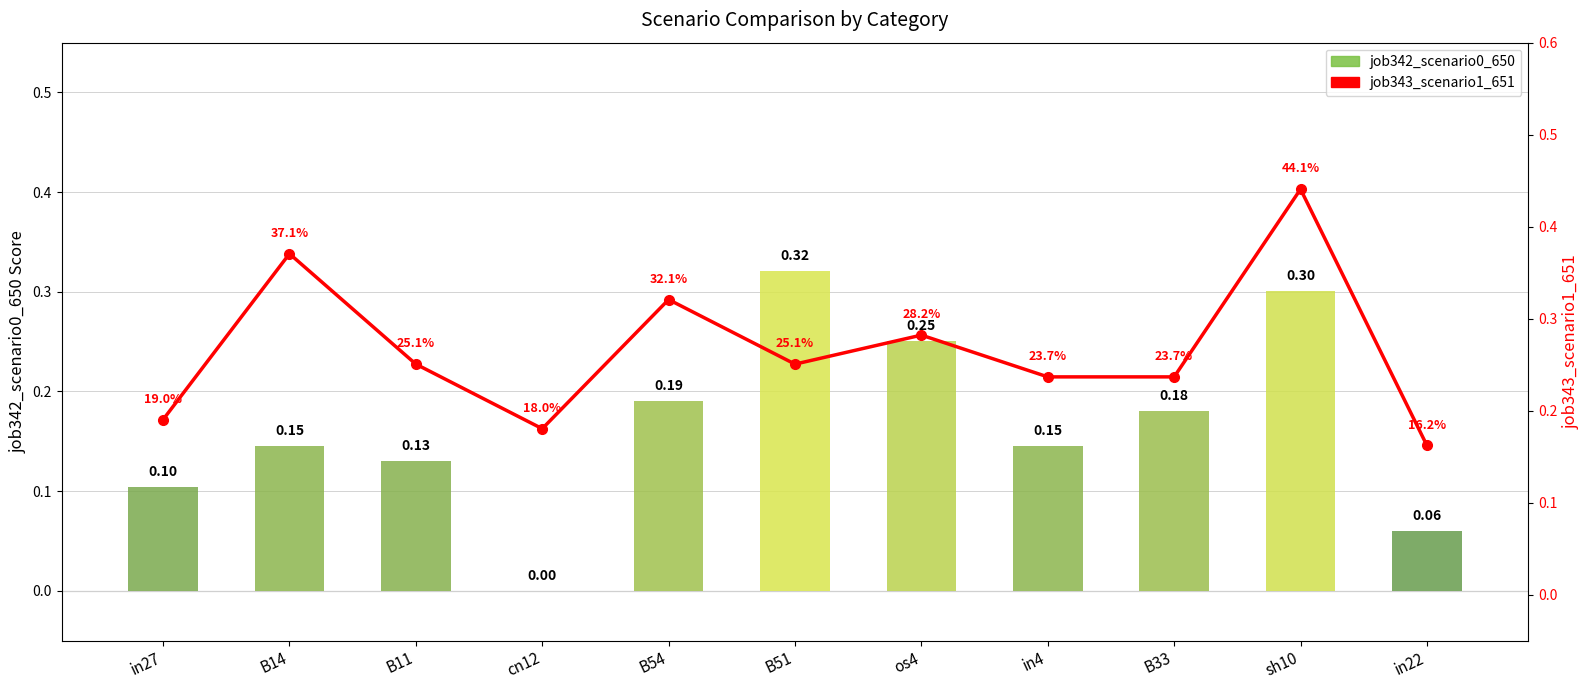

Reading right to left, list all the values displayed in this chart.

job342_scenario0_650: 0.1	0.3	0.2	0.1	0.3	0.3	0.2	0.0	0.1	0.1	0.1
job343_scenario1_651: 0.2	0.4	0.2	0.2	0.3	0.3	0.3	0.2	0.3	0.4	0.2